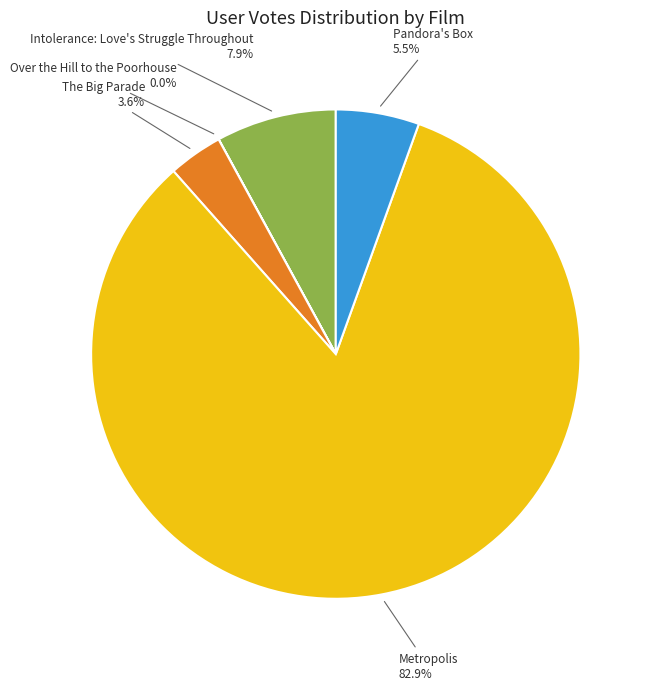

Is there any slice that represents more than half of the pie?

Yes